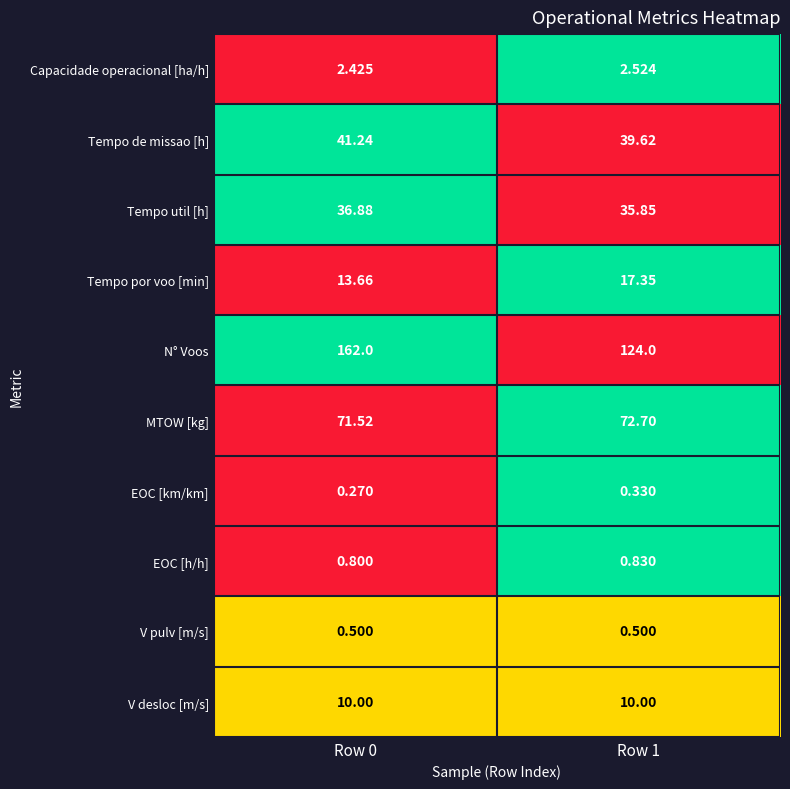

What is the maximum value shown in the chart?

162.0